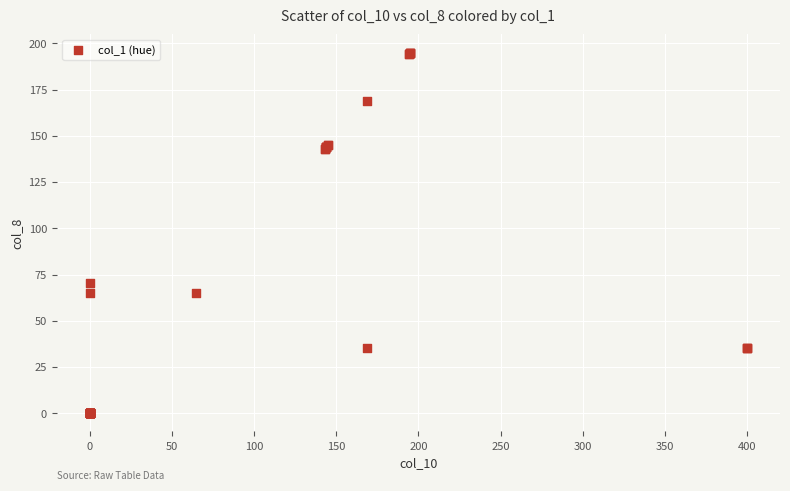

What Y value in the scatter plot is closest to 97?

70.6